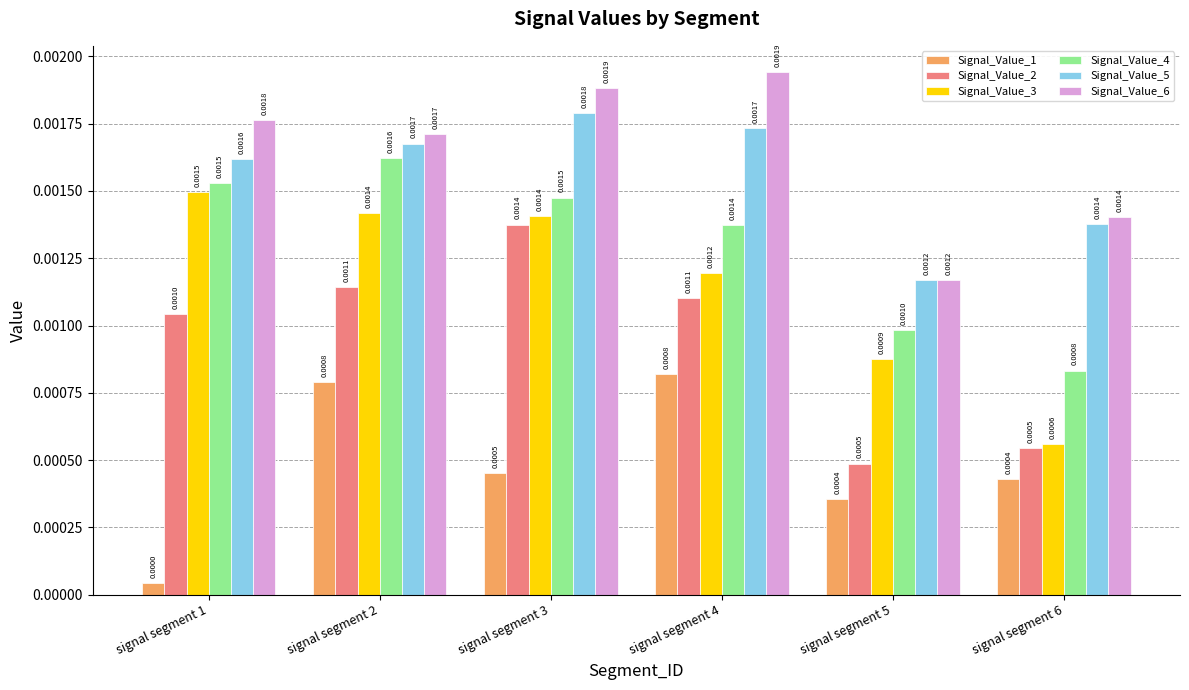

At which label does Signal_Value_5 reach its minimum?

signal segment 5